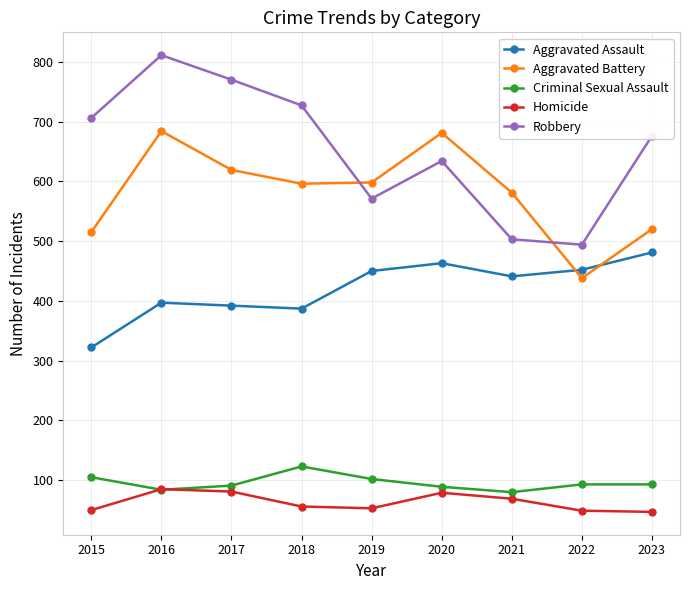

True or false: Aggravated Battery and Homicide cross at least once.

False